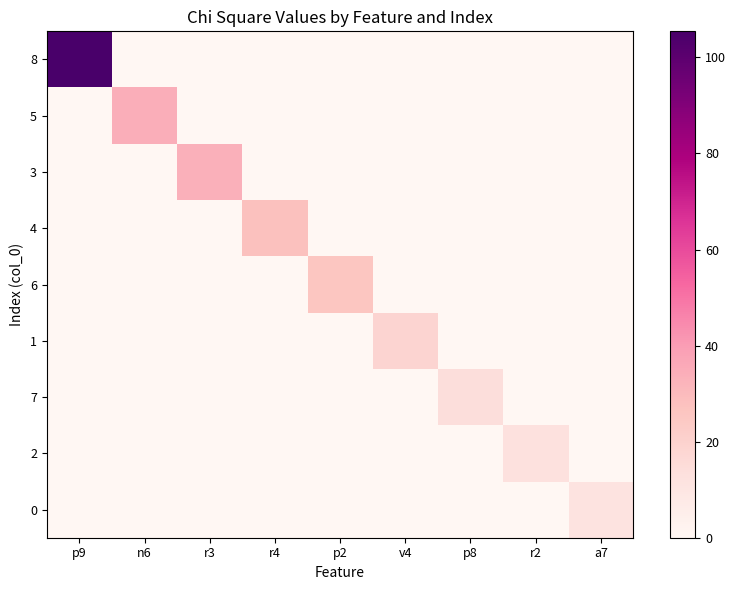

Reading left to right, list all the values displayed in this chart.

8: p9=105.4	n6=0.0	r3=0.0	r4=0.0	p2=0.0	v4=0.0	p8=0.0	r2=0.0	a7=0.0
5: p9=0.0	n6=34.3	r3=0.0	r4=0.0	p2=0.0	v4=0.0	p8=0.0	r2=0.0	a7=0.0
3: p9=0.0	n6=0.0	r3=33.5	r4=0.0	p2=0.0	v4=0.0	p8=0.0	r2=0.0	a7=0.0
4: p9=0.0	n6=0.0	r3=0.0	r4=28.0	p2=0.0	v4=0.0	p8=0.0	r2=0.0	a7=0.0
6: p9=0.0	n6=0.0	r3=0.0	r4=0.0	p2=25.9	v4=0.0	p8=0.0	r2=0.0	a7=0.0
1: p9=0.0	n6=0.0	r3=0.0	r4=0.0	p2=0.0	v4=18.6	p8=0.0	r2=0.0	a7=0.0
7: p9=0.0	n6=0.0	r3=0.0	r4=0.0	p2=0.0	v4=0.0	p8=14.4	r2=0.0	a7=0.0
2: p9=0.0	n6=0.0	r3=0.0	r4=0.0	p2=0.0	v4=0.0	p8=0.0	r2=12.4	a7=0.0
0: p9=0.0	n6=0.0	r3=0.0	r4=0.0	p2=0.0	v4=0.0	p8=0.0	r2=0.0	a7=11.5